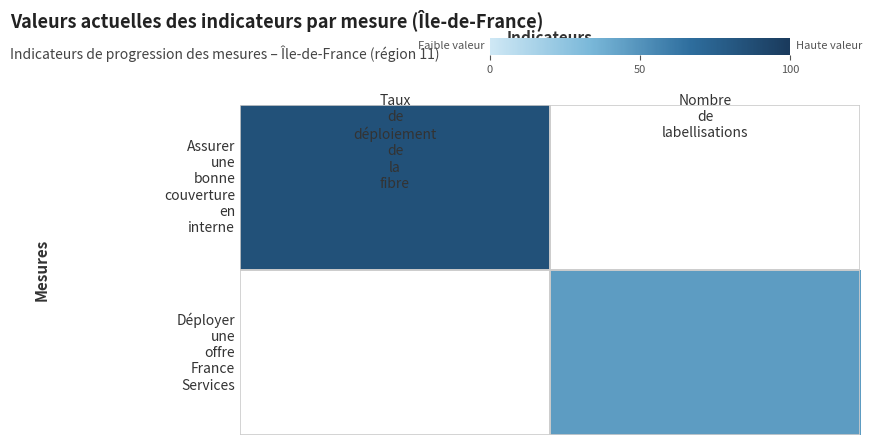

At how many categories does at least one series exceed 66?

1